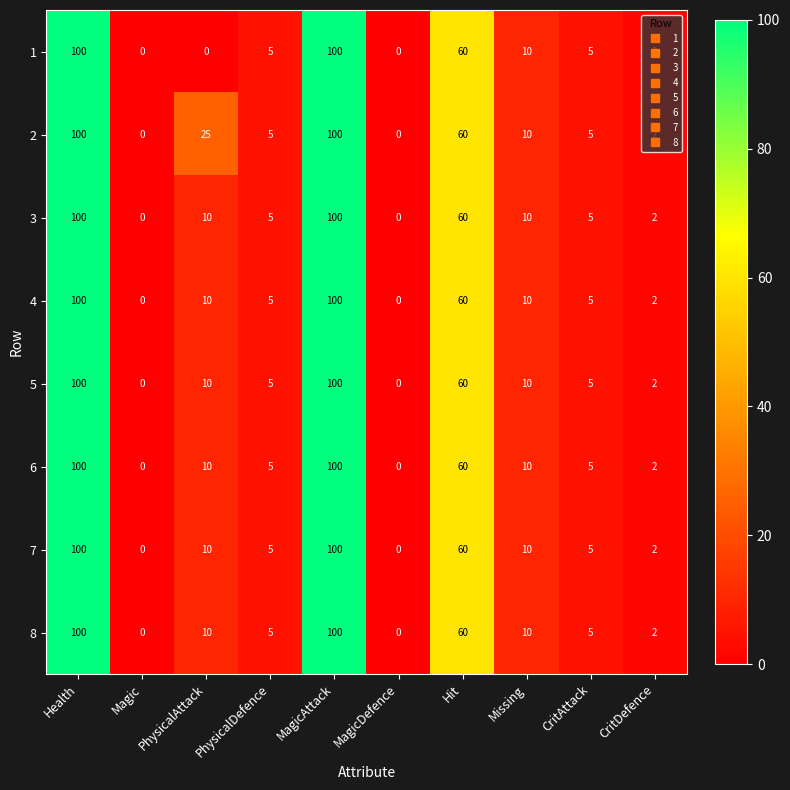

At how many categories does at least one series exceed 90?

2